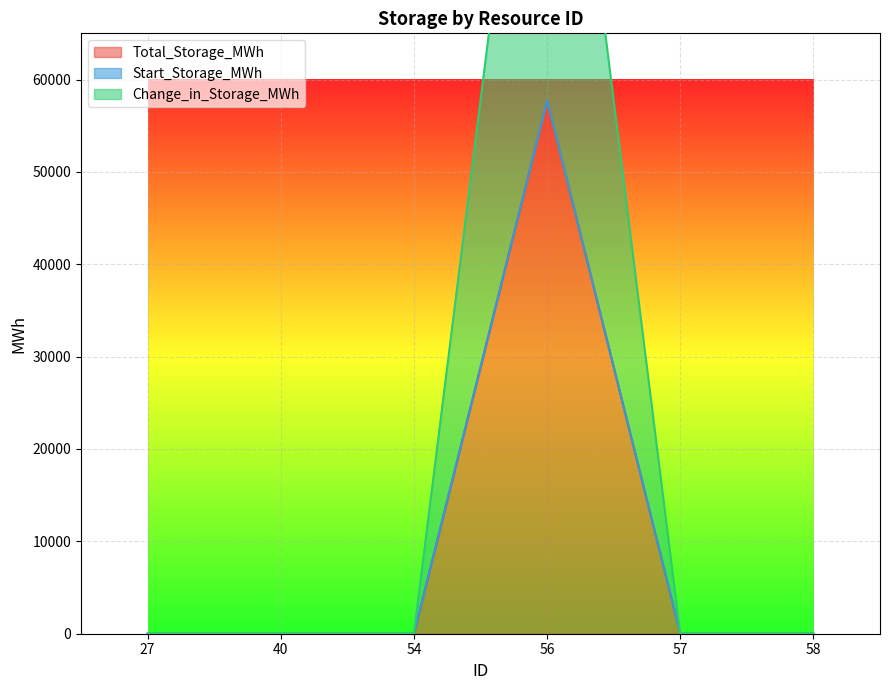

How many interior local peaks does the Total_Storage_MWh series have?

1